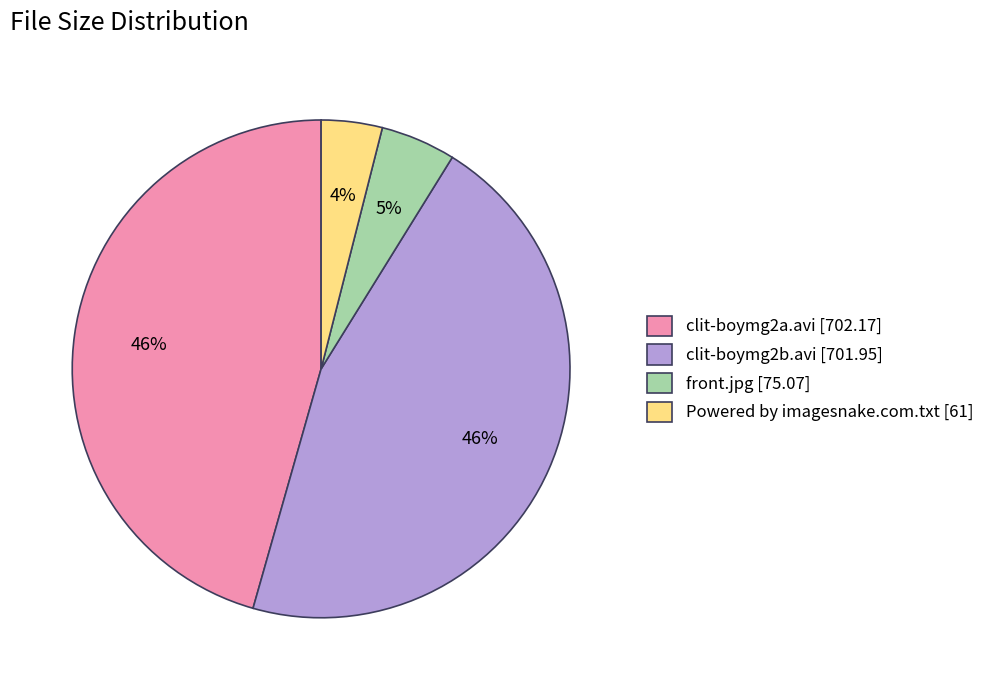

Is it true that Powered by imagesnake.com.txt [61] is 4% of the pie?

True